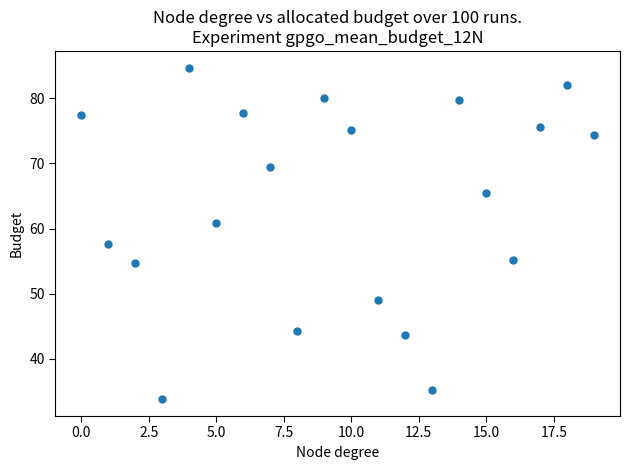

What is the range of Y values (max minus min)?

50.9